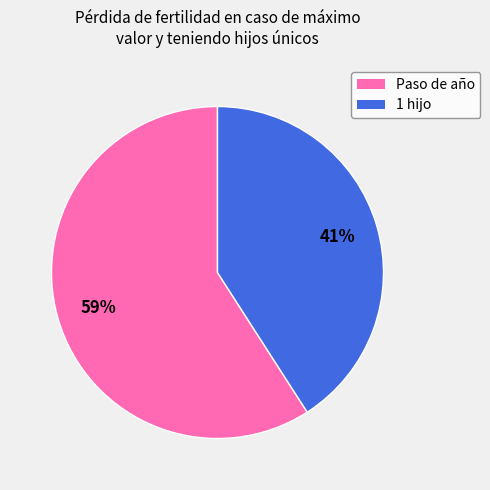

Is the sum of 1 hijo and Paso de año greater than half?

Yes